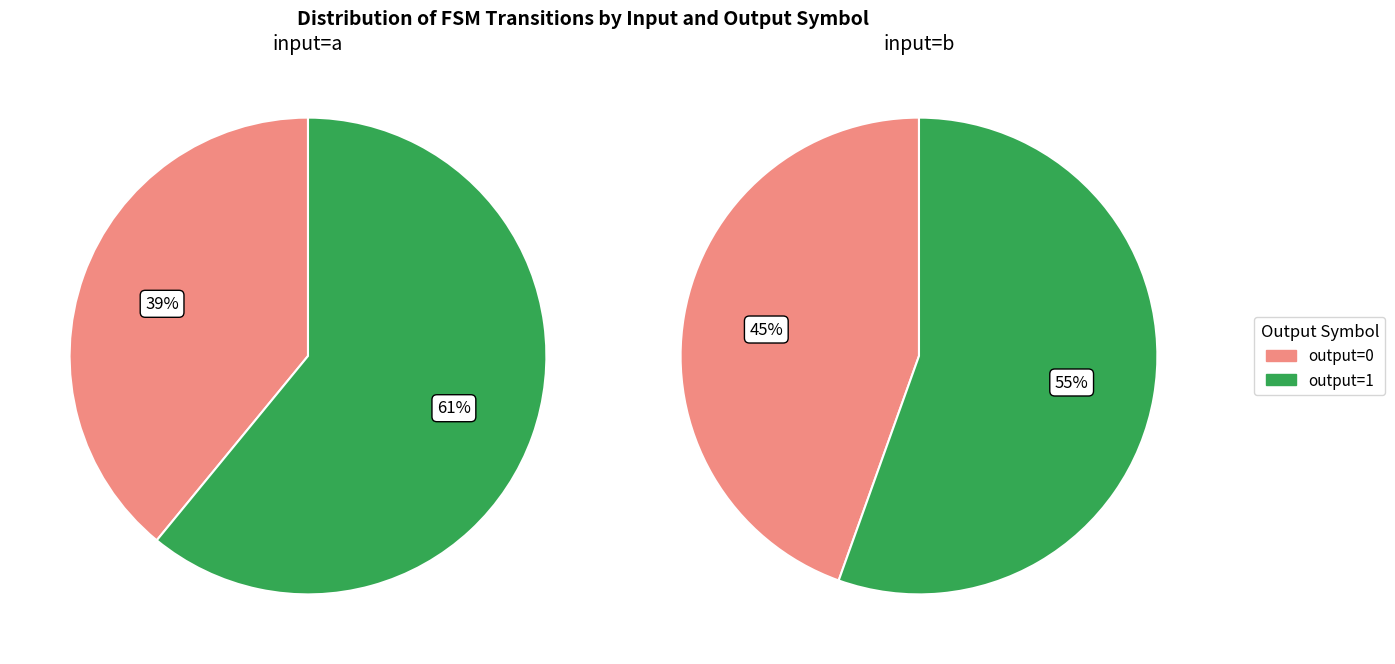

What portion of the pie excludes input=b?

63.4%